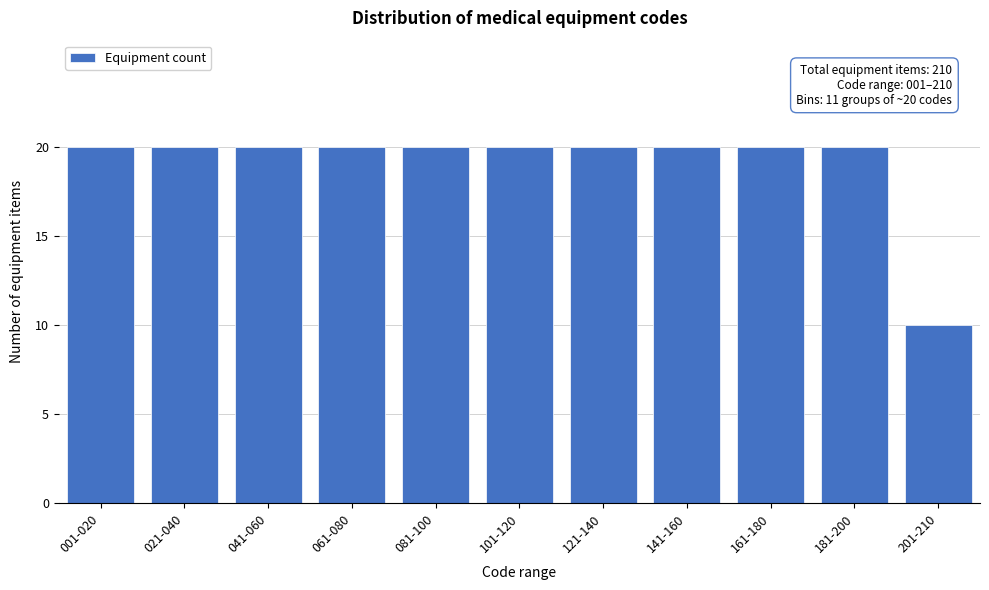

Reading right to left, what are all the values shown in this chart?

201-210=10	181-200=20	161-180=20	141-160=20	121-140=20	101-120=20	081-100=20	061-080=20	041-060=20	021-040=20	001-020=20